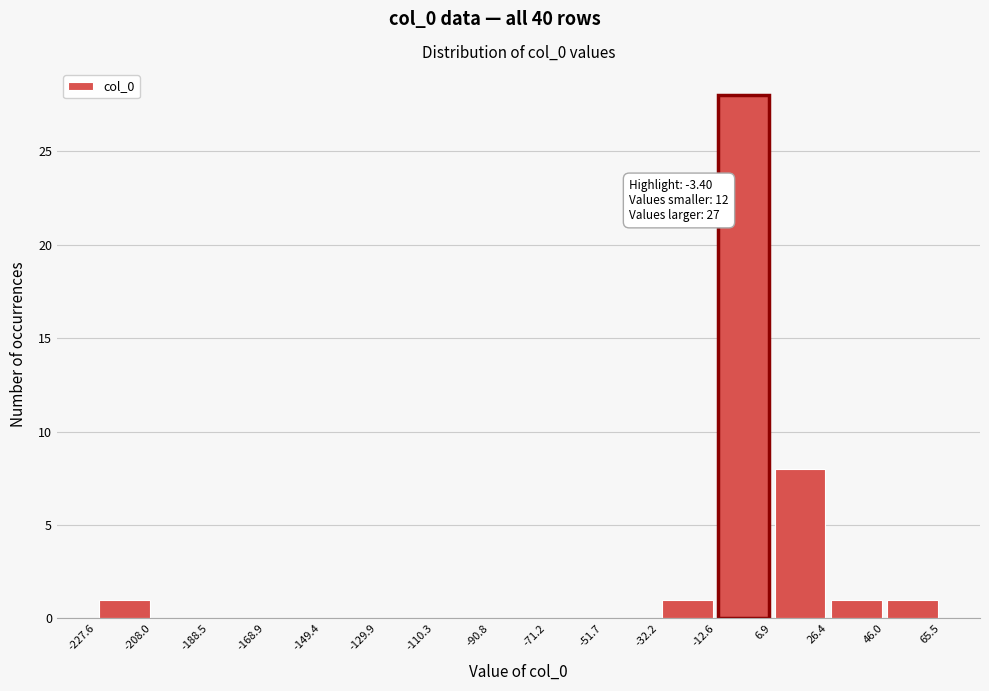

Over which range of the x-axis is the bar tallest?

-12.6 to 6.9